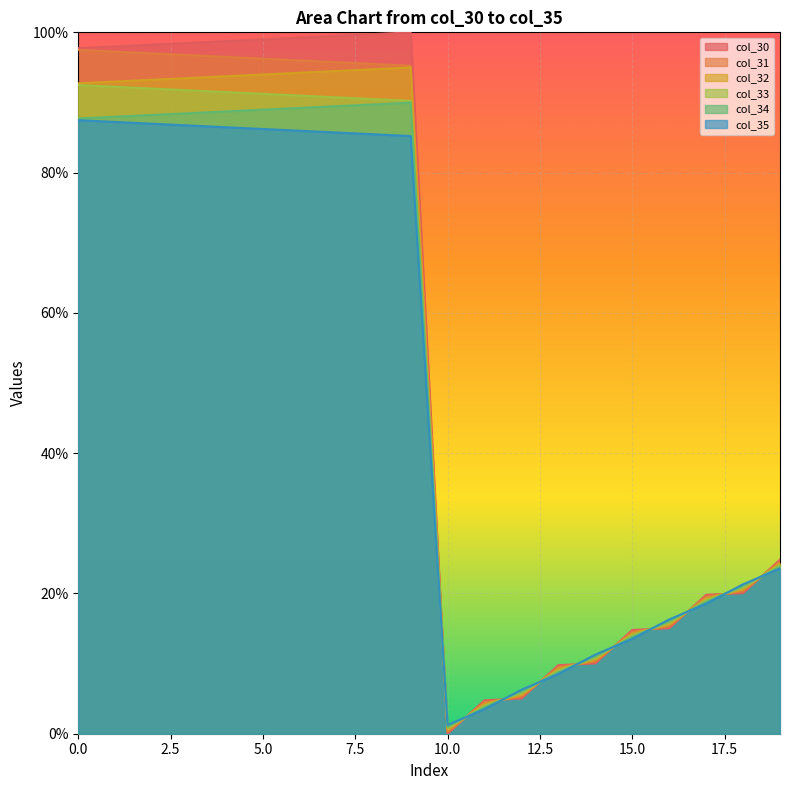

How many data points does each series have?

20